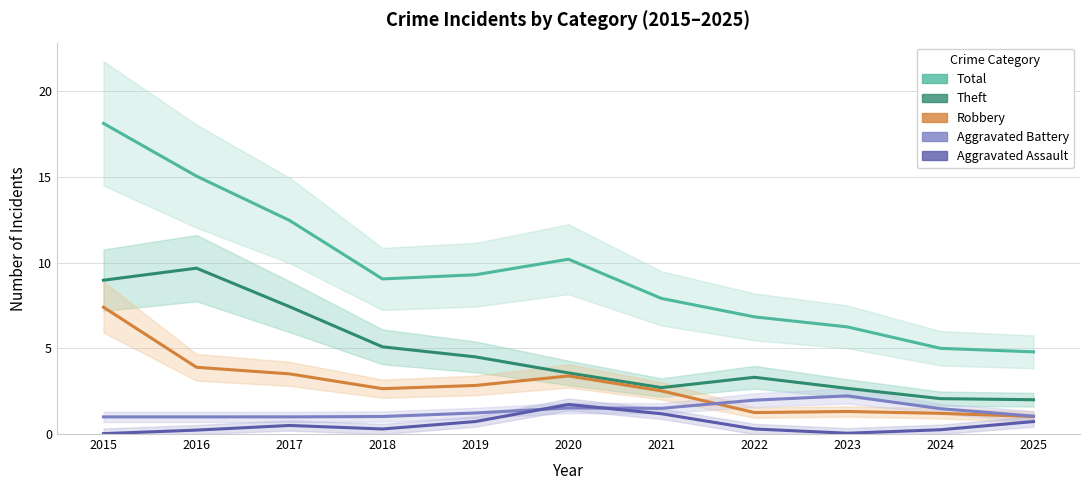

What is the total value across all series at 2019?

18.6